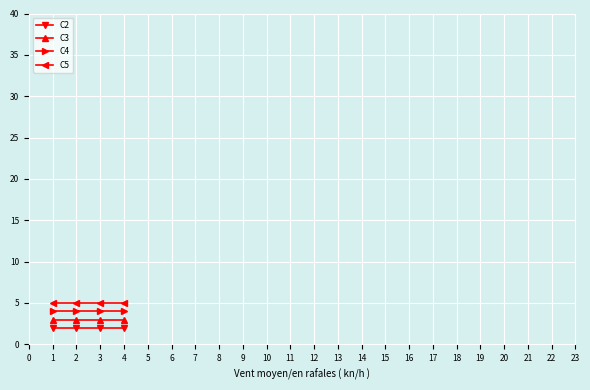

True or false: C4 and C2 intersect in this chart.

False